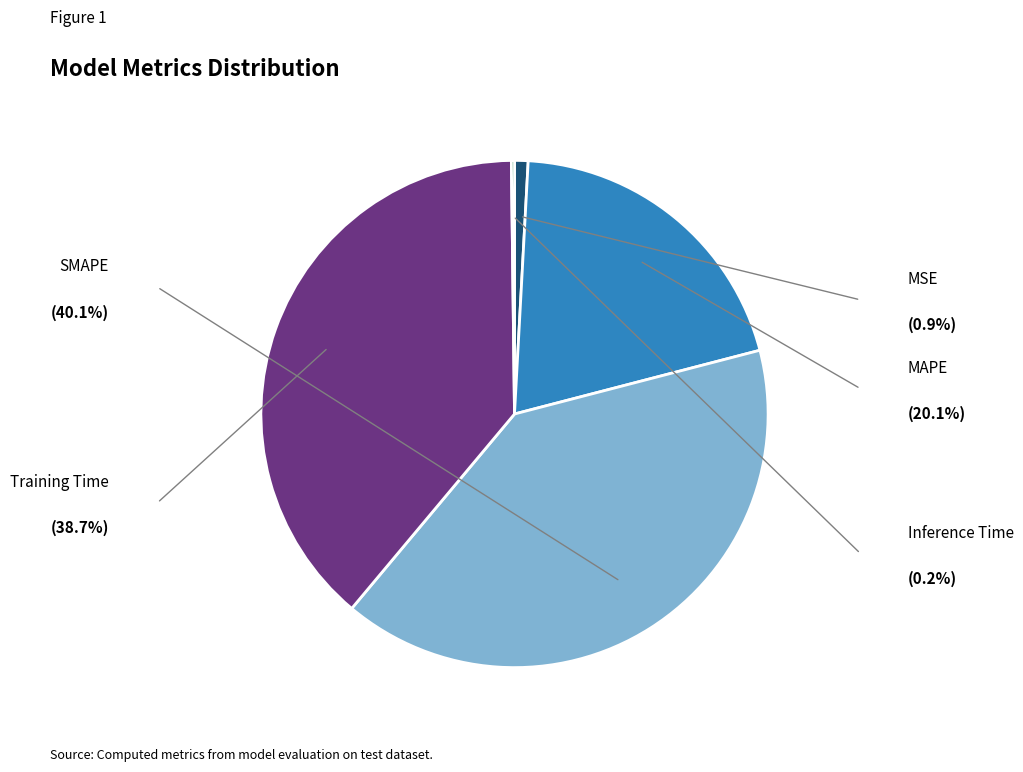

Is there a majority slice in this chart?

No